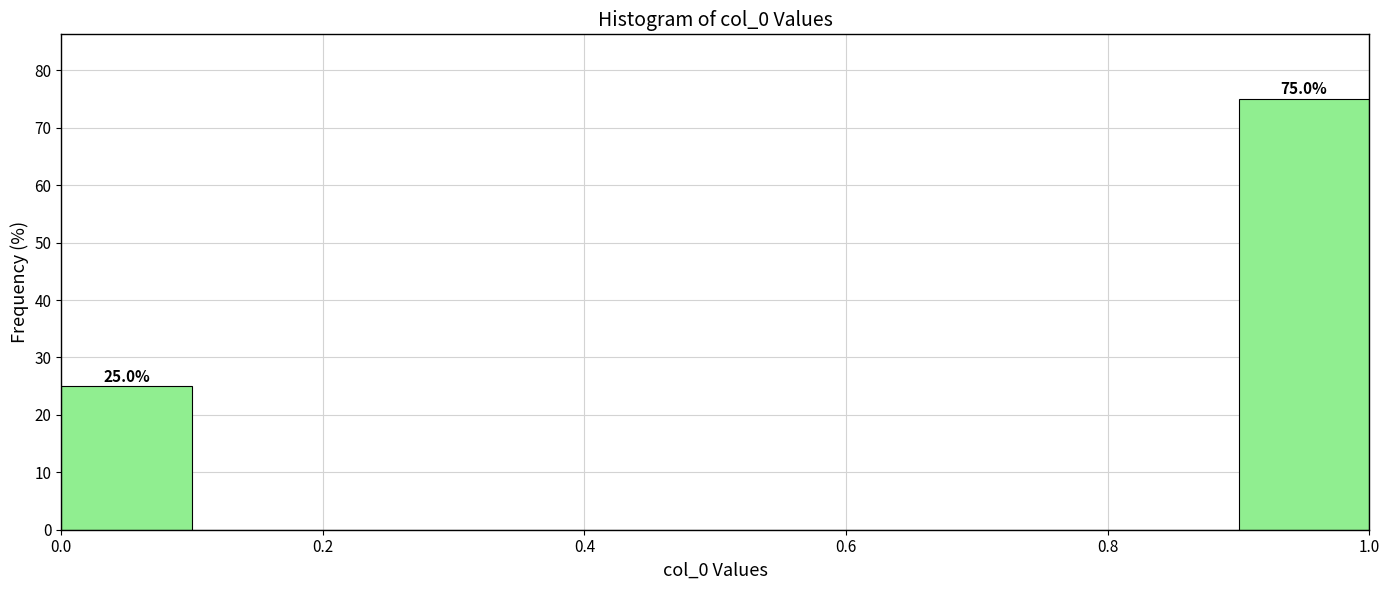

Which range on the x-axis has the tallest bar?

0.9 to 1.0